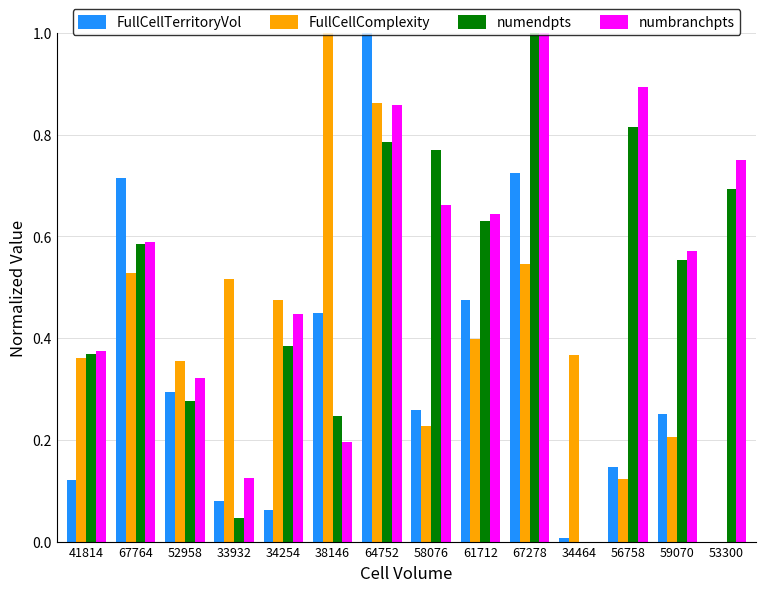

What is the sum of the numendpts values at 58076 and 67278?

1.8